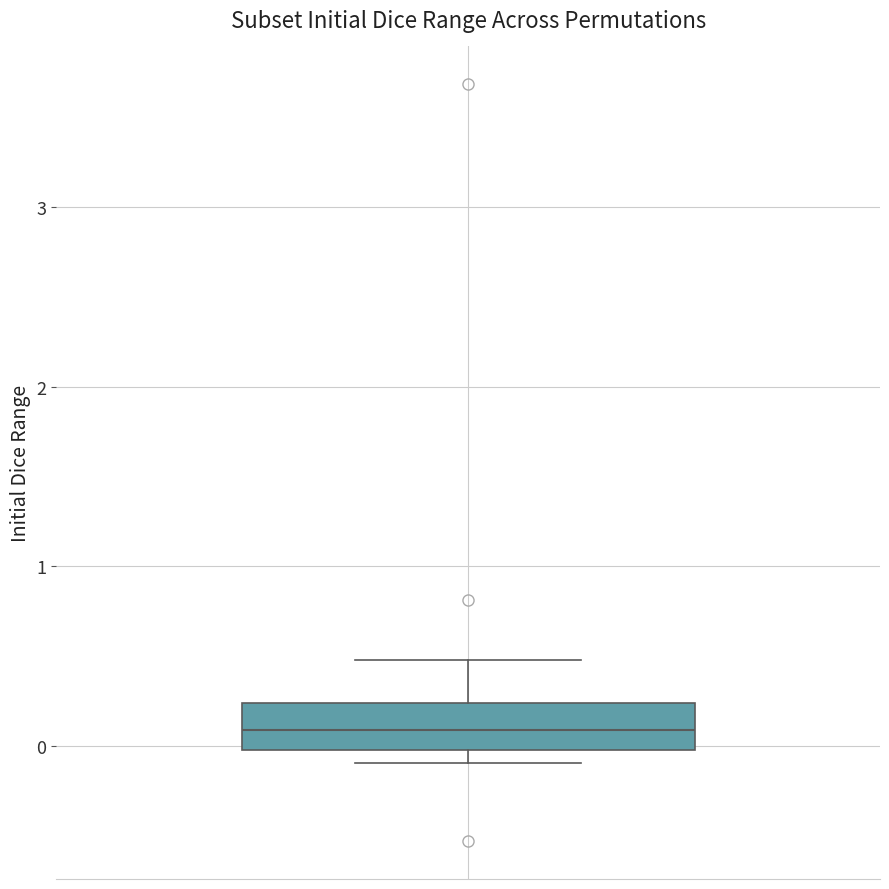

Where does the upper whisker of the box end on the y-axis? The values are not printed on the chart, so give them approximately, as read against the axis.

0.5